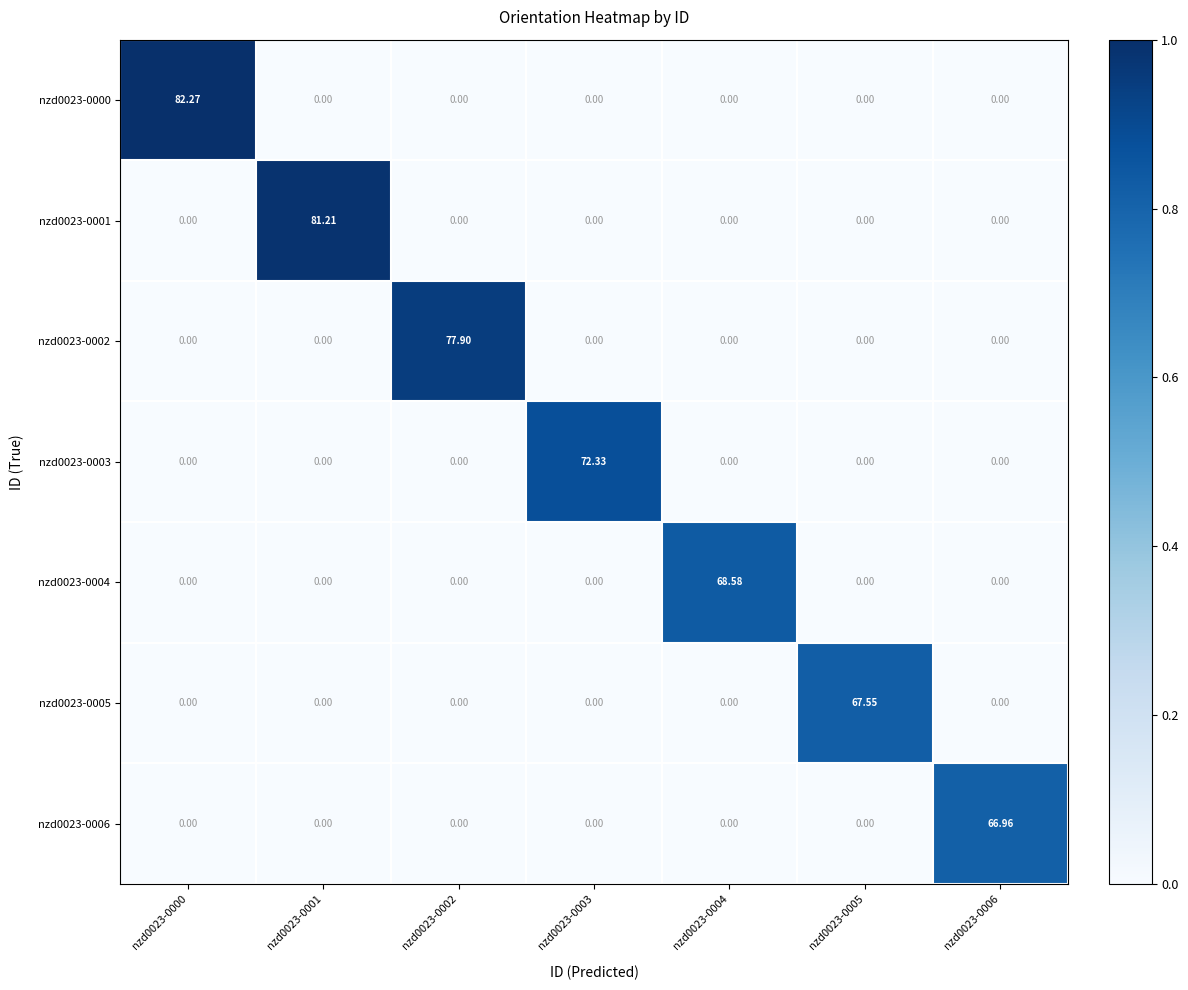

Is the value of nzd0023-0001 at nzd0023-0001 greater than the value of nzd0023-0002 at nzd0023-0001?

Yes